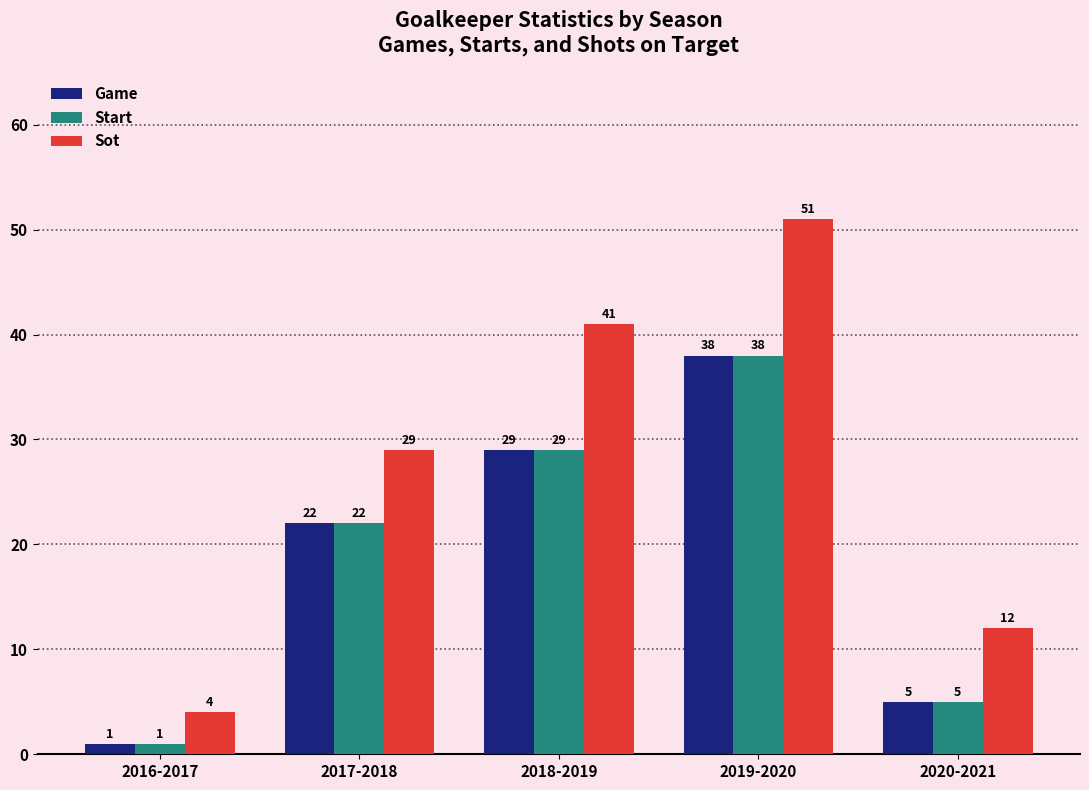

At which category does the chart reach its peak across all series?

2019-2020